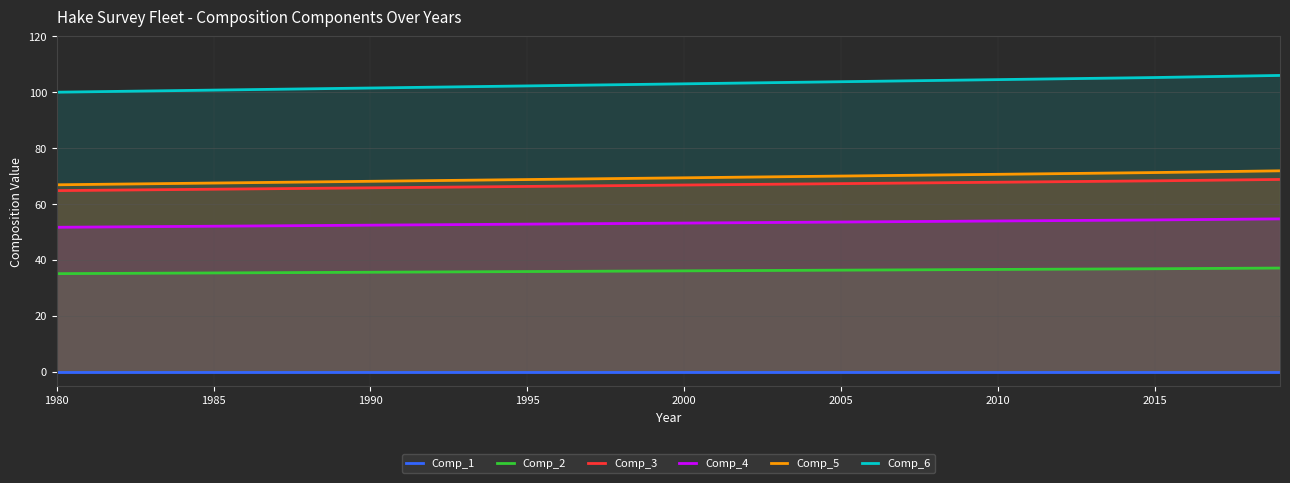

Which series has the largest total across all categories?

Comp_6